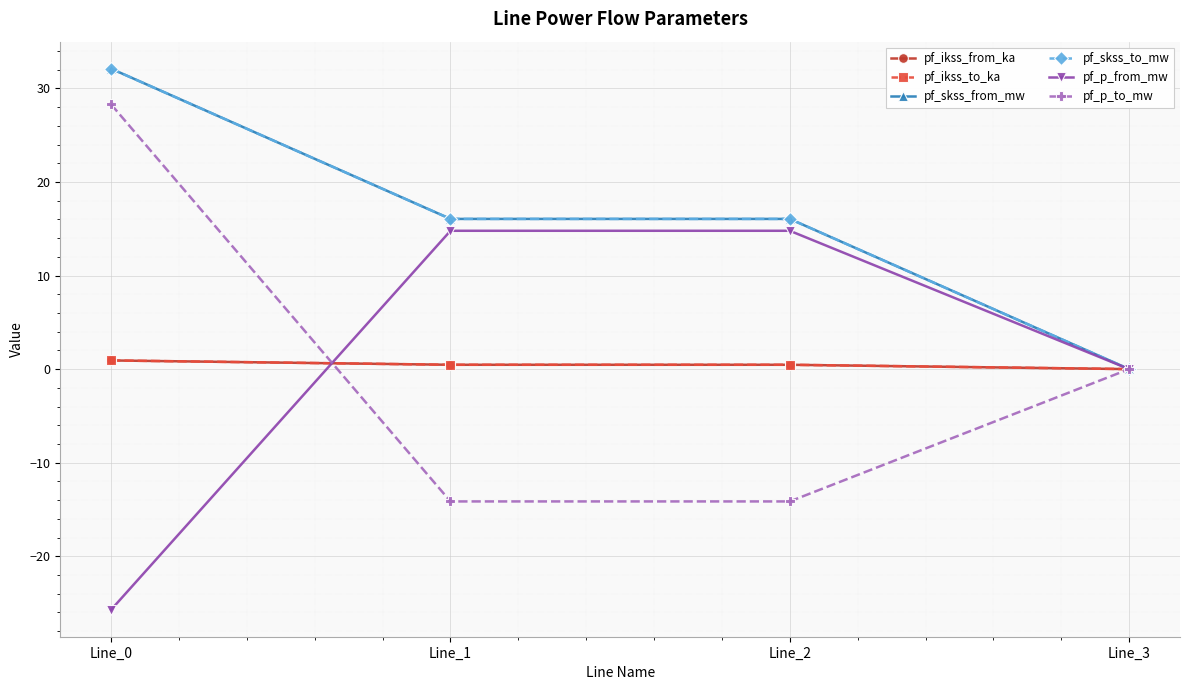

Is this an area chart (filled region under the line)?

No